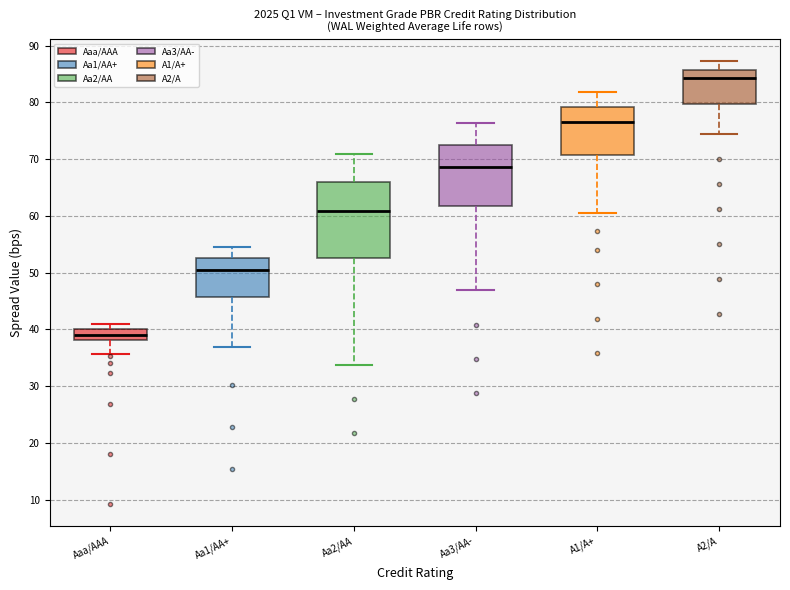

Which box is the tallest, from its lower edge to its upper edge?

Aa2/AA